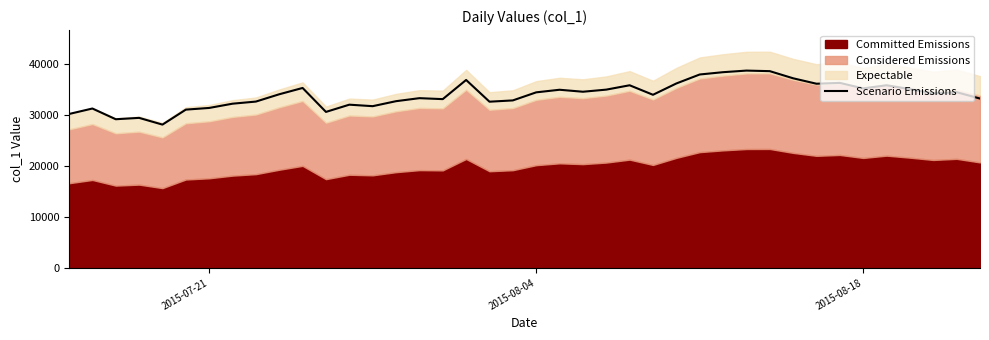

What is the lowest value of the Scenario Emissions series?

28072.8